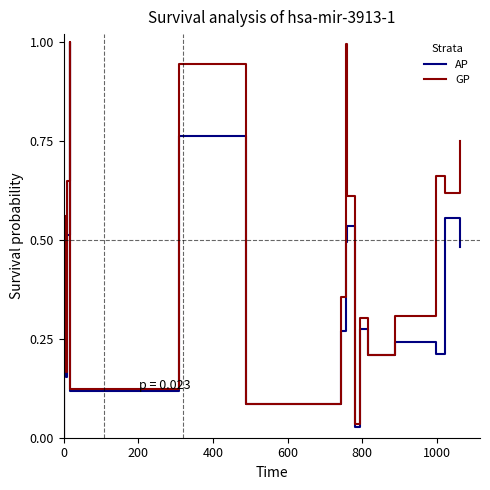

Which series has the largest total across all categories?

GP